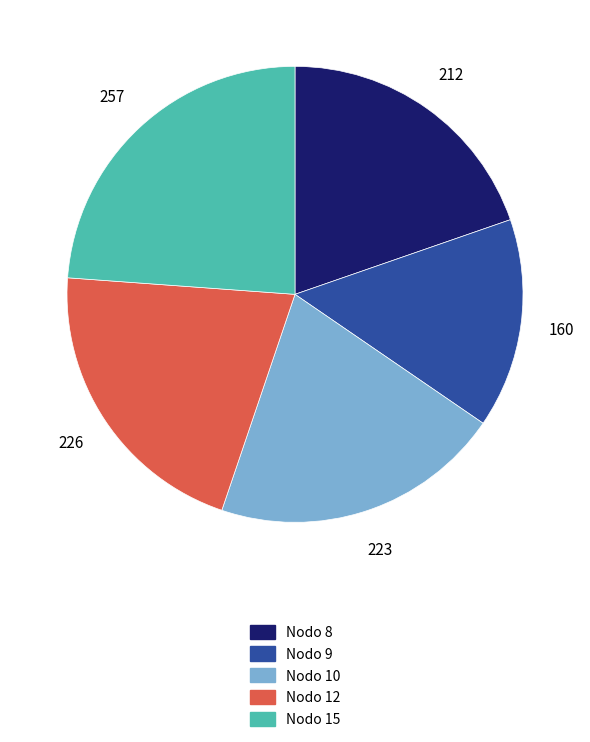

Which category has the biggest portion of the pie?

Nodo 15